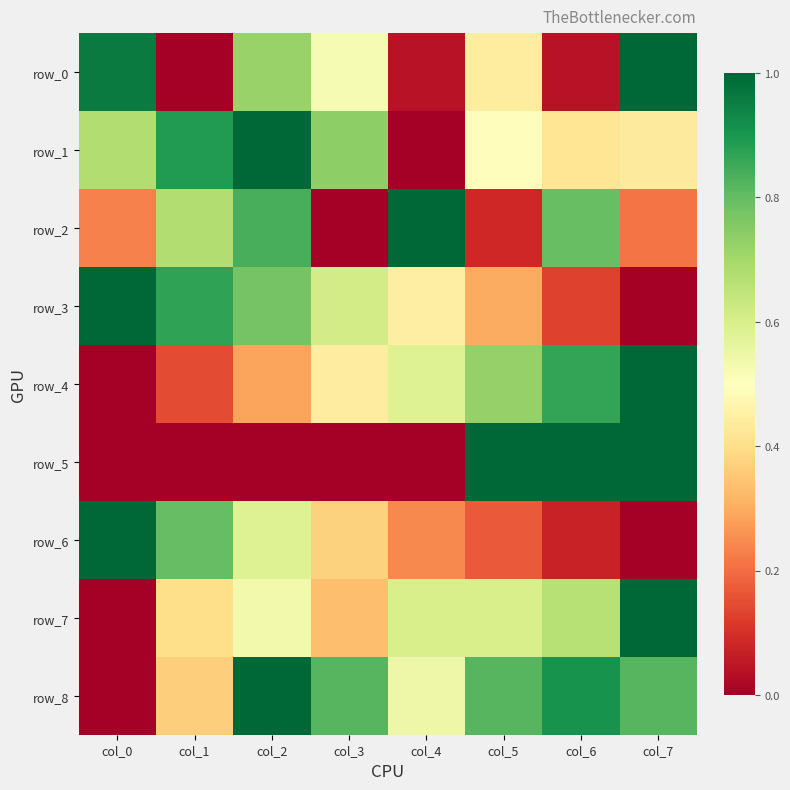

Rank the categories by row_4 value from highest to lowest.

col_7, col_6, col_5, col_4, col_3, col_2, col_1, col_0